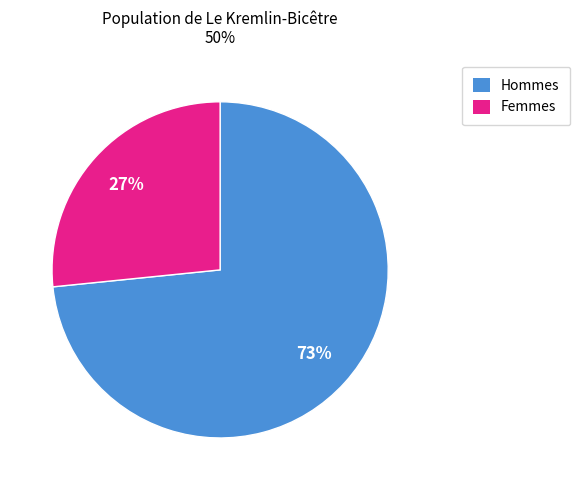

Approximately how many times larger is the value at Femmes compared to Hommes?

0.4